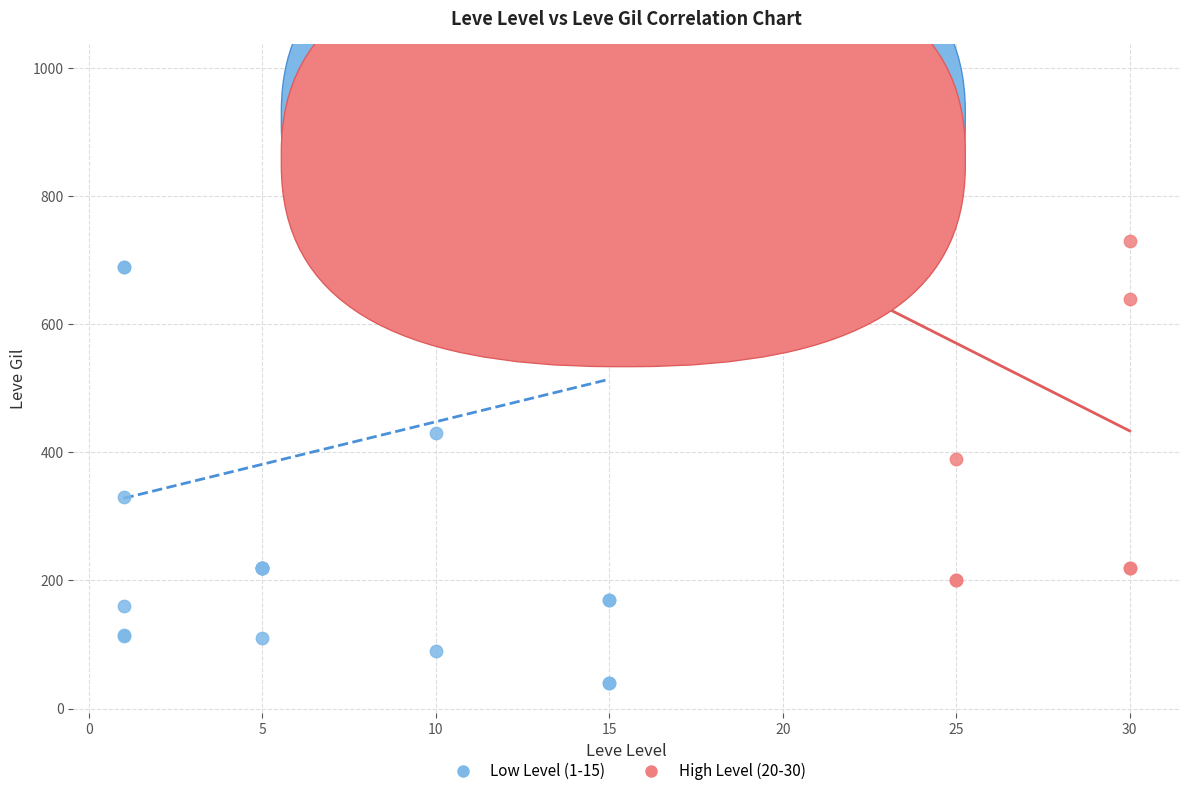

What are all the series names shown in the legend?

Low Level (1-15), High Level (20-30)